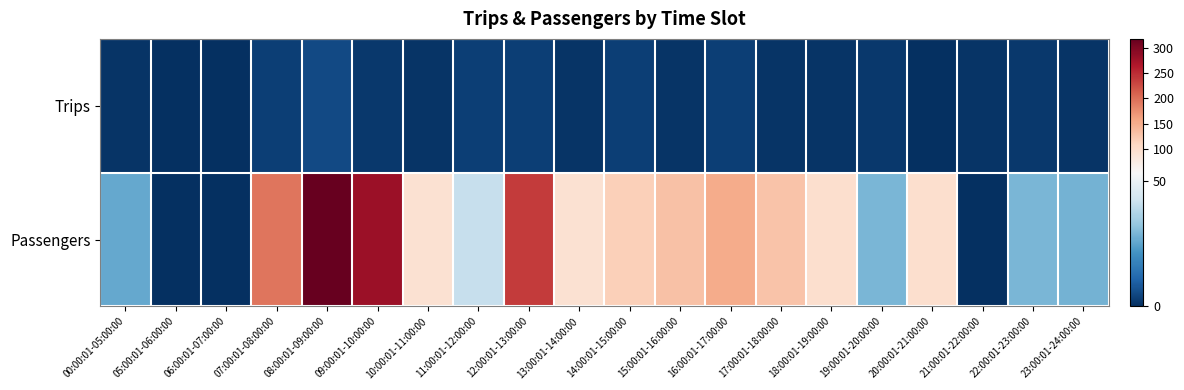

At which category is the sum across all series the highest?

08:00:01-09:00:00